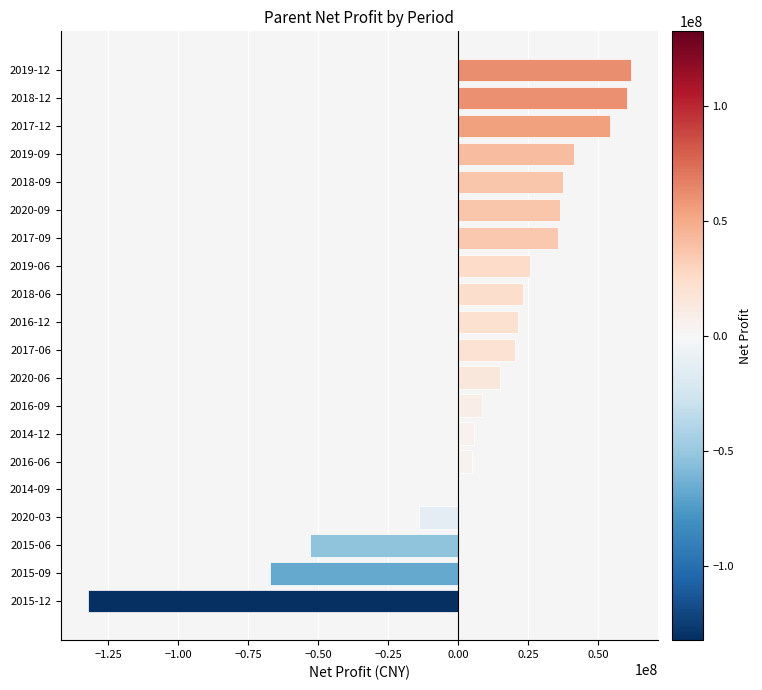

What is the change in value from 2020-06 to 2019-12?

+46699979.1